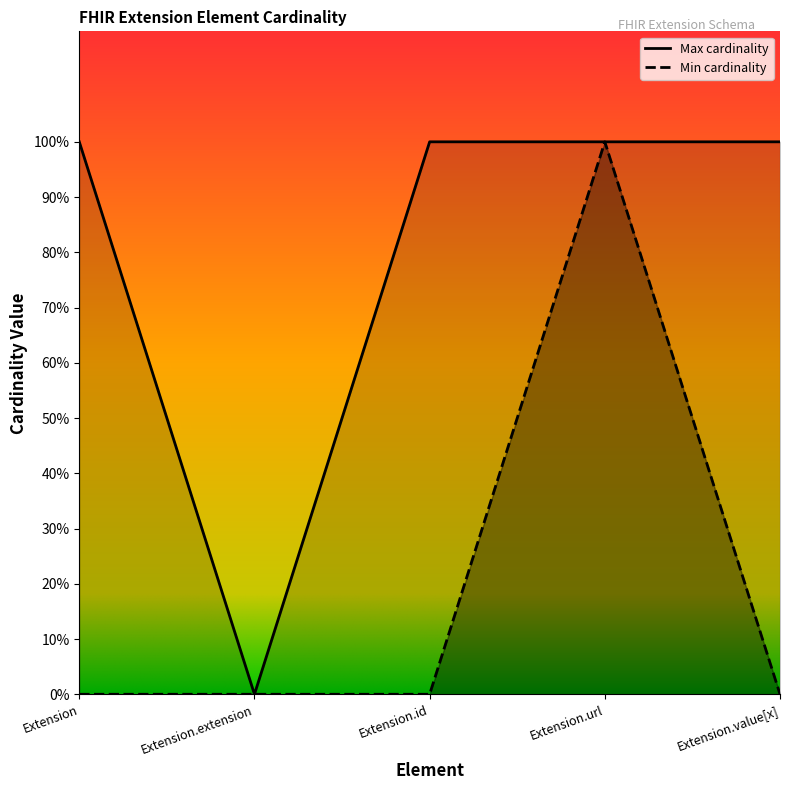

Count the Min cardinality values in the range 0 to 1.

5